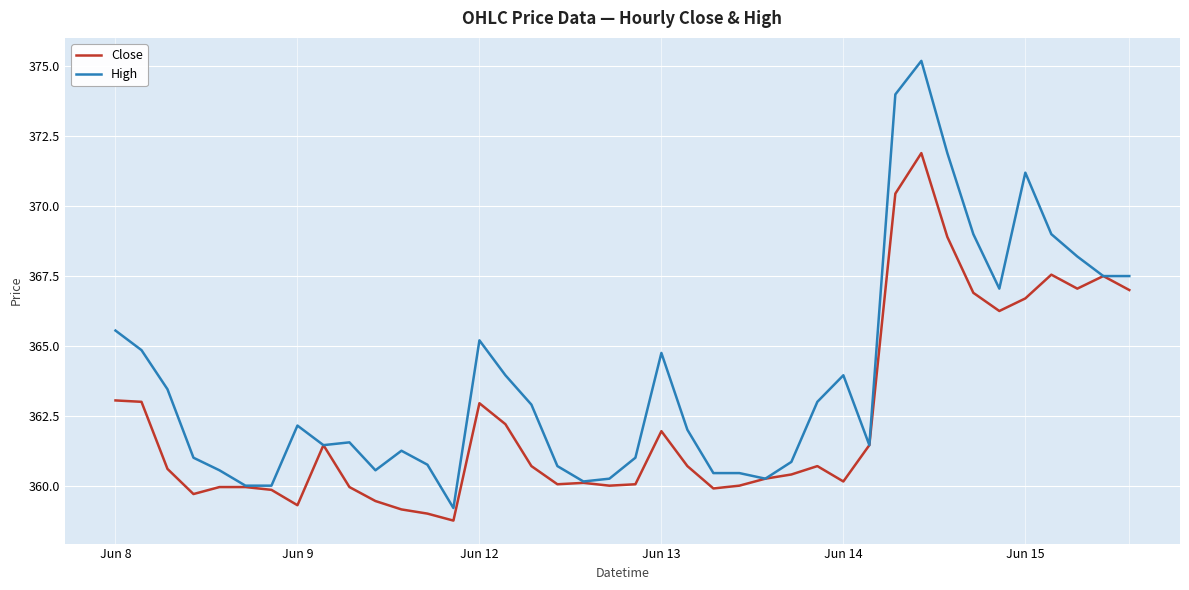

What is the maximum value shown in the chart?

375.2